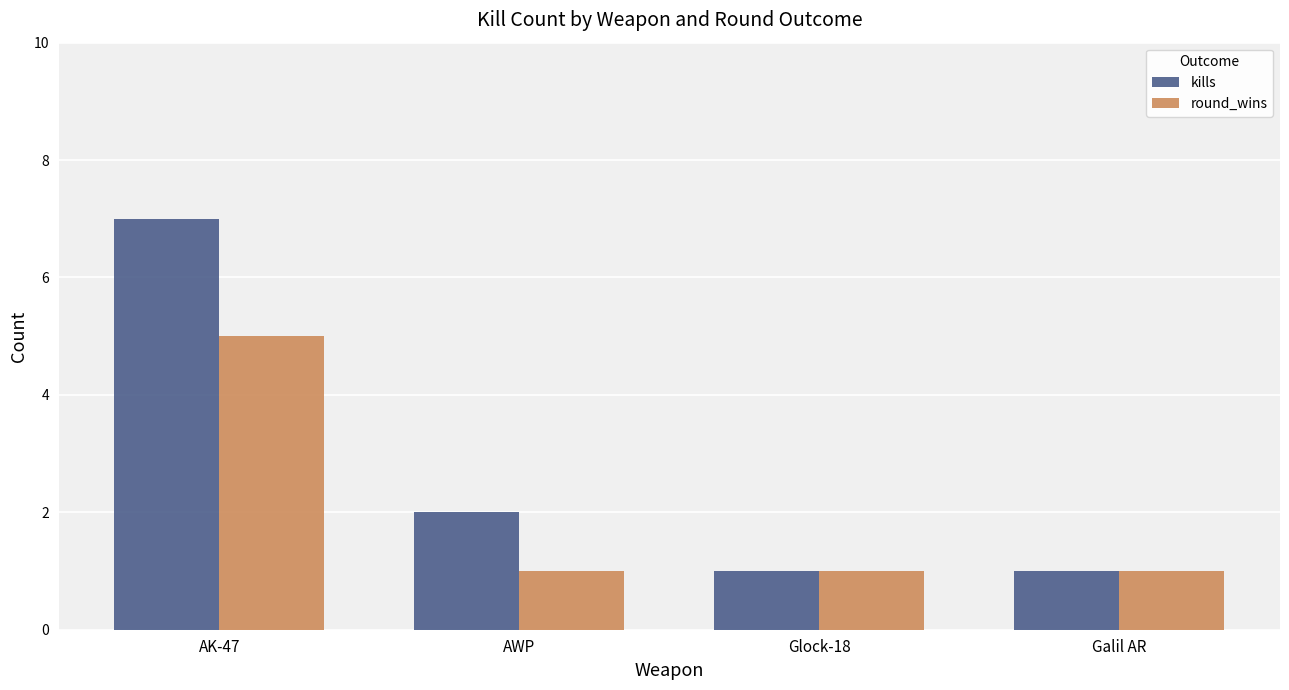

True or false: round_wins has a value of 5 at AK-47.

True